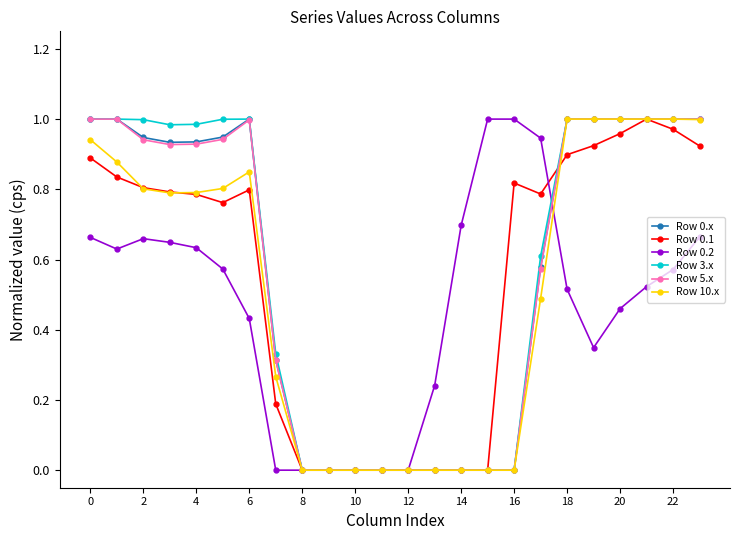

True or false: Row 3.x has more than 0 points higher than both neighbors.

True